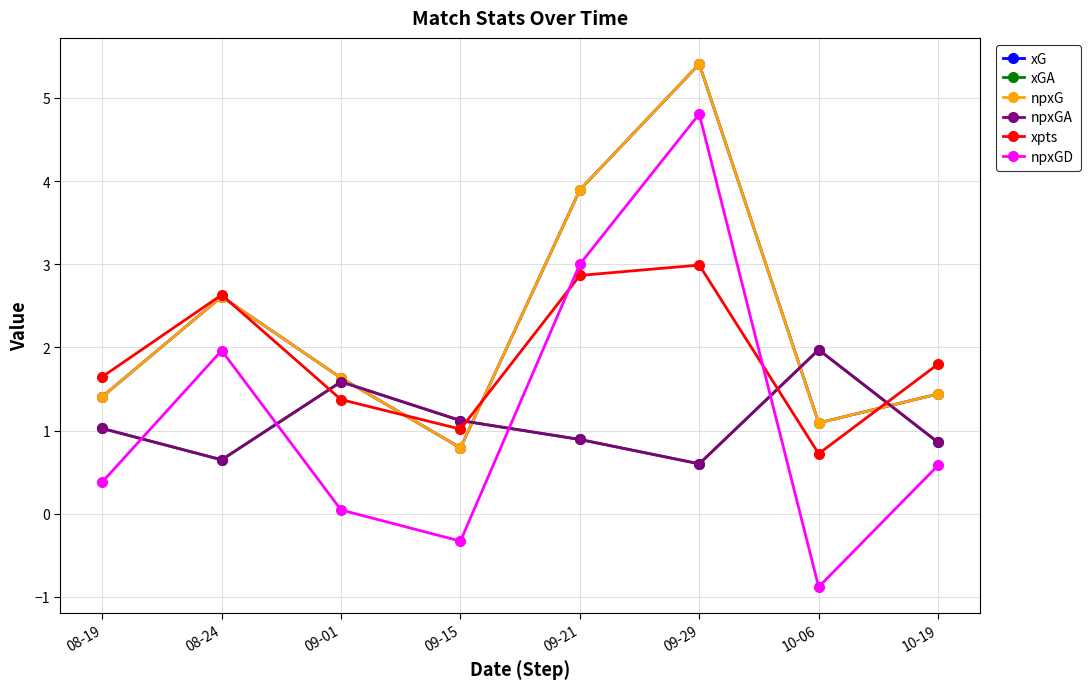

How many values in the npxG series exceed 1?

7